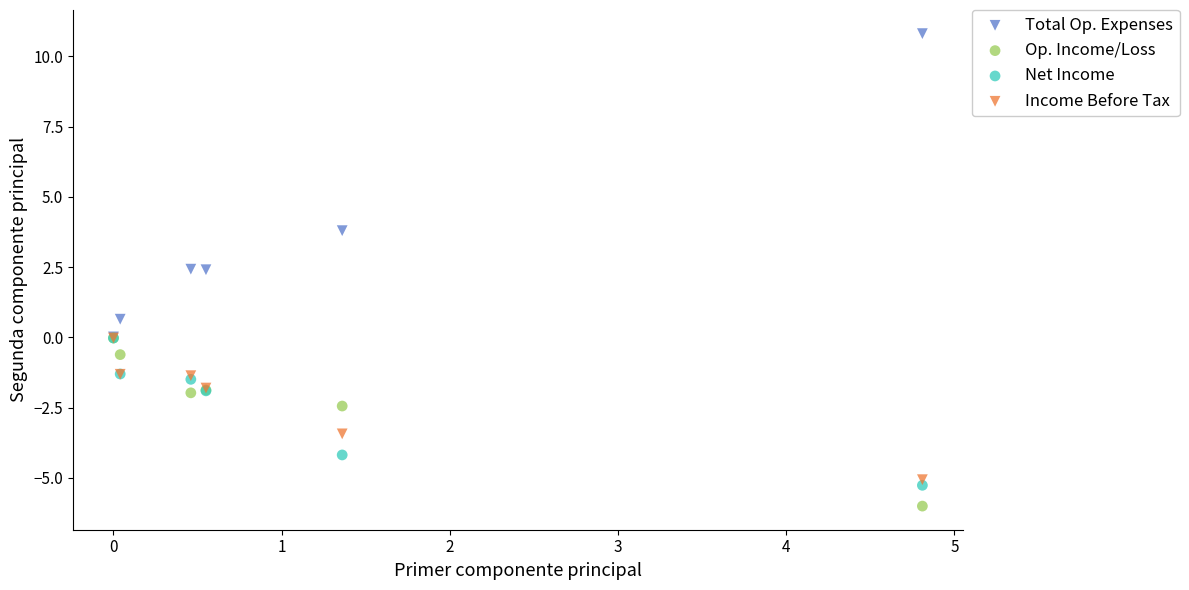

In the Total Op. Expenses series, what Y value is closest to 5?

3.8